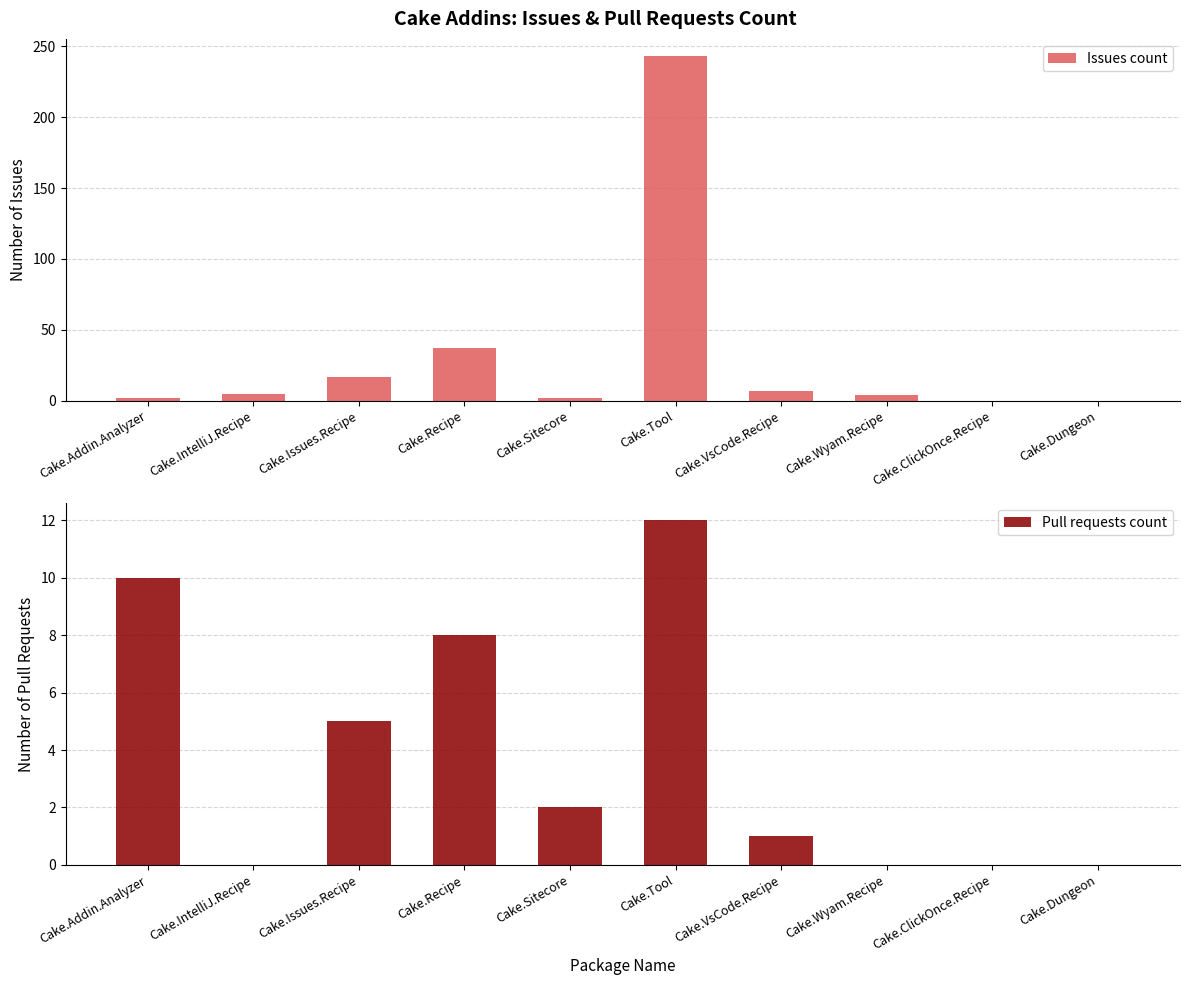

What is the greatest value displayed?

243